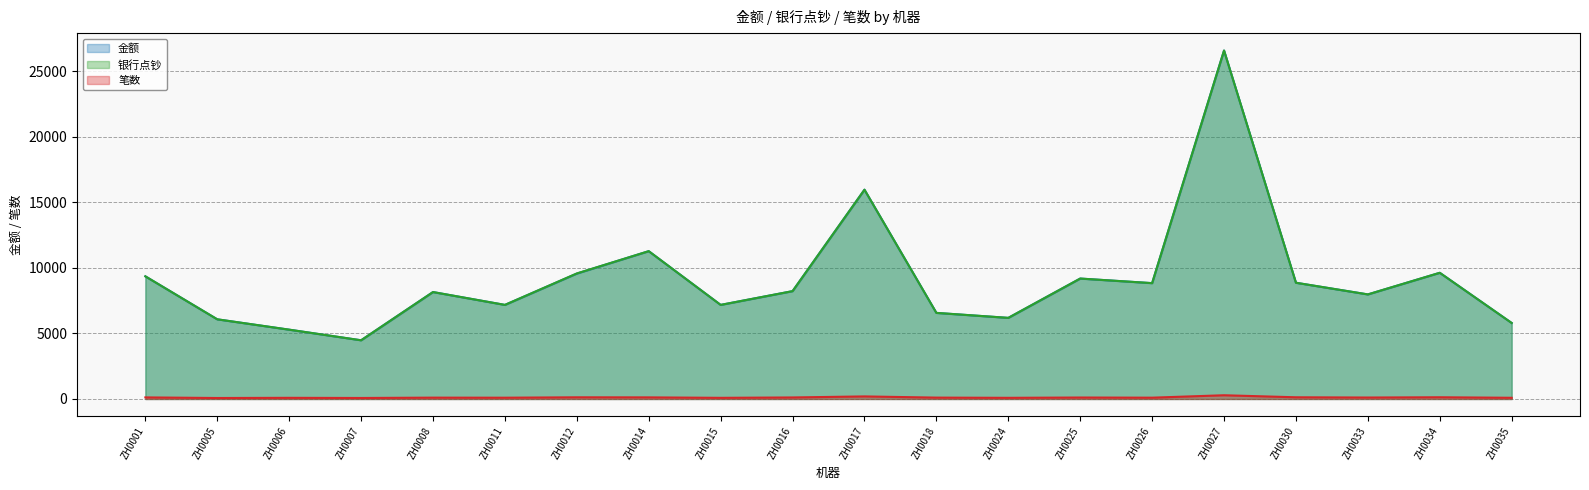

Rank the series at ZH0025 from lowest to highest value.

笔数, 金额, 银行点钞